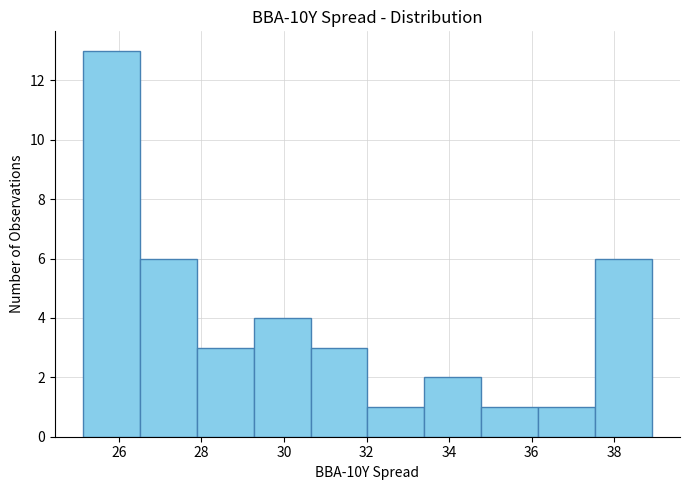

What is the height of the bar covering 37.6 to 39.0 on the x-axis? Neither the bar edges nor the heights are printed on the chart, so give them approximately, as read against the axes.

6